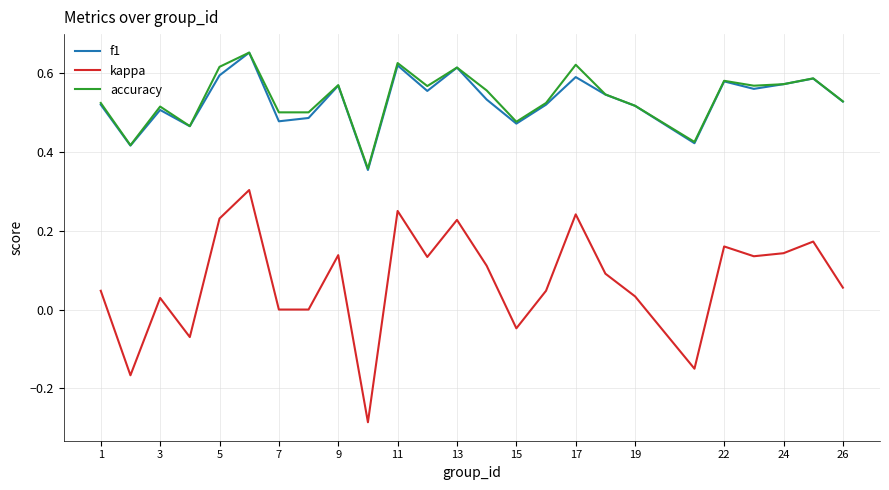

True or false: kappa has more than 2 interior local peaks.

True